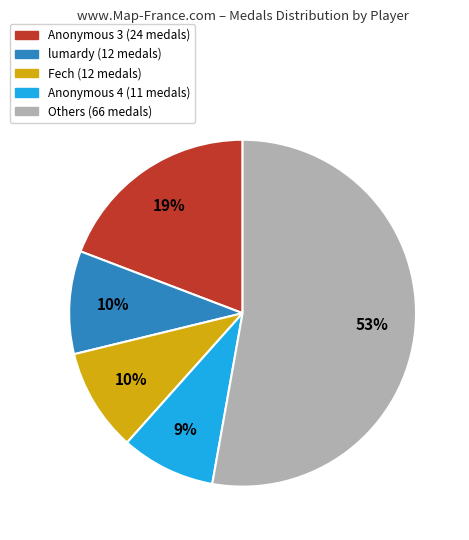

Is there a majority slice in this chart?

Yes